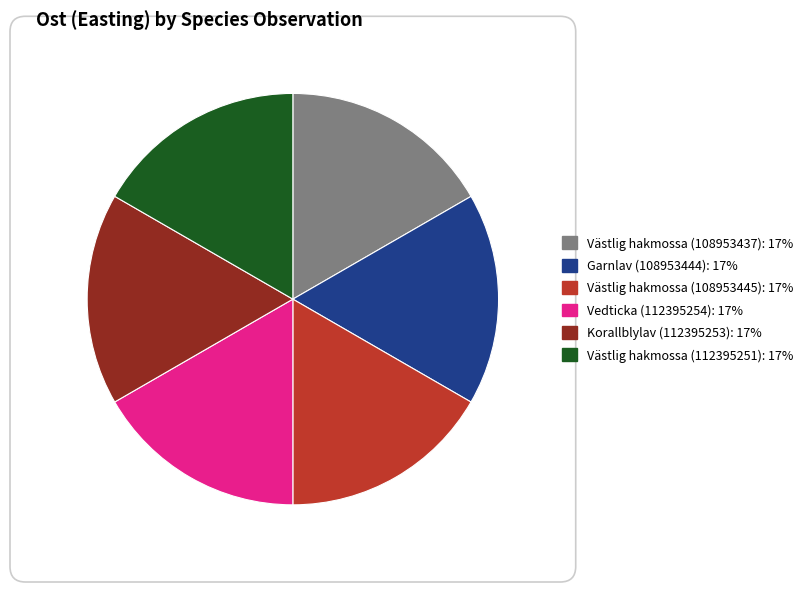

Does Vedticka (112395254) represent more than half of the total?

No